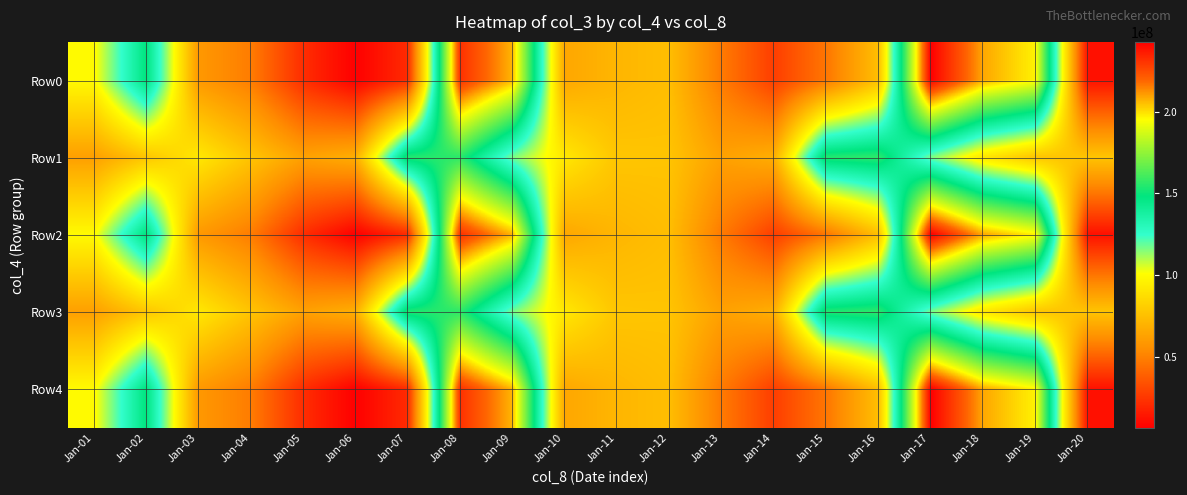

How many categories are shown in the chart?

20